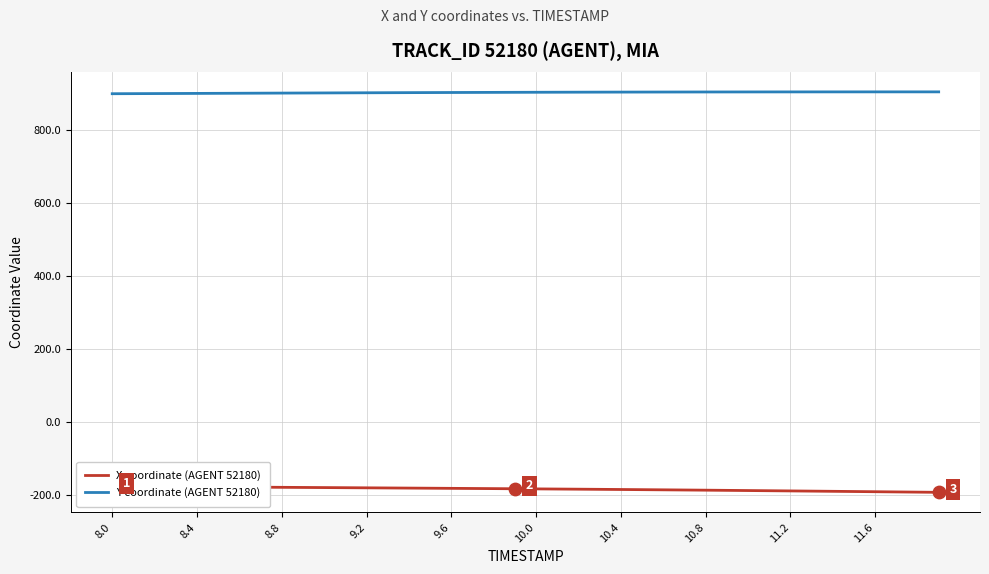

Which series contains the highest Y value?

Y coordinate (AGENT 52180)